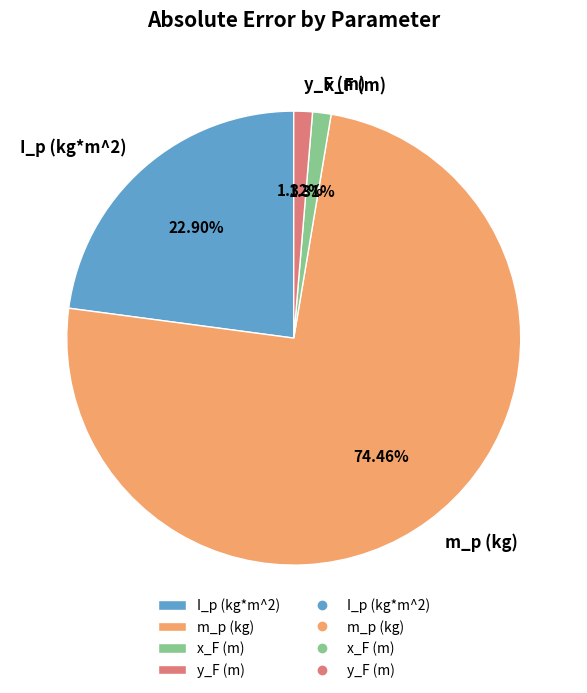

Is the sum of y_F (m) and x_F (m) greater than half?

No